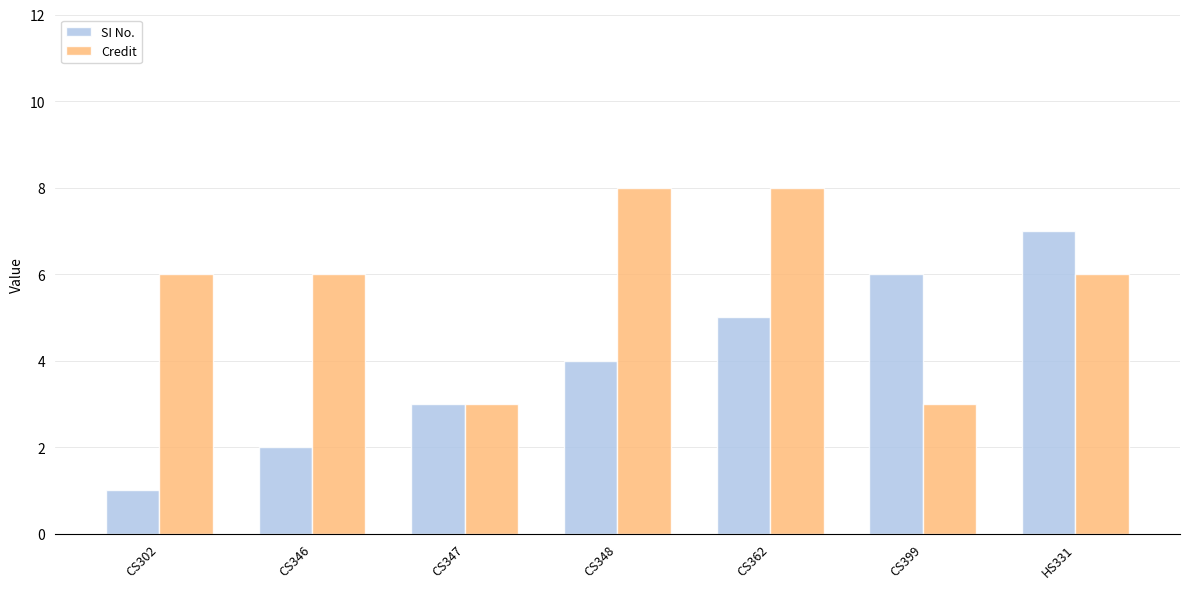

How many groups of bars are there?

7